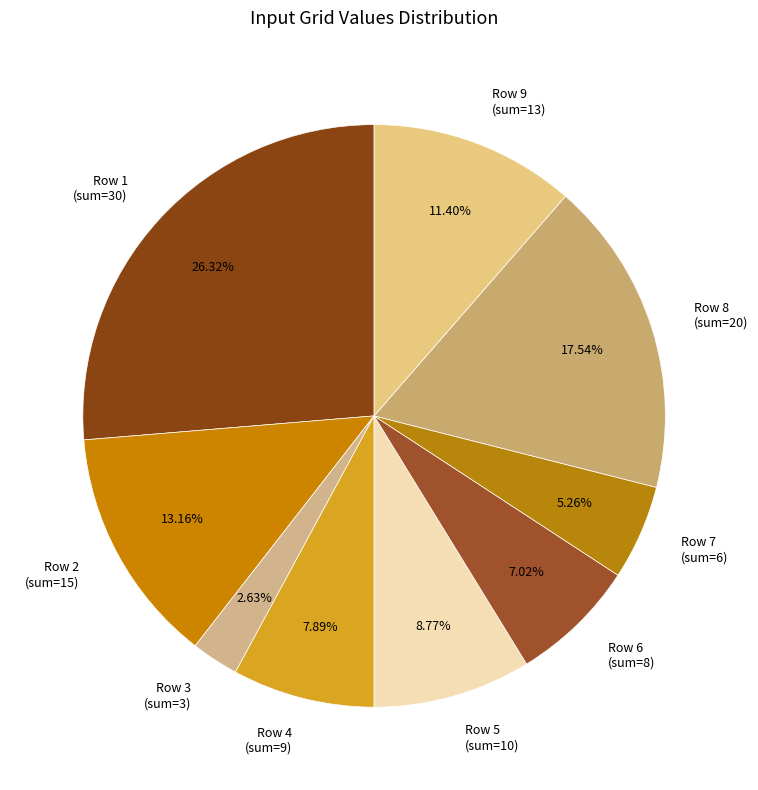

What is the smallest slice in the pie chart?

Row 3 (sum=3)